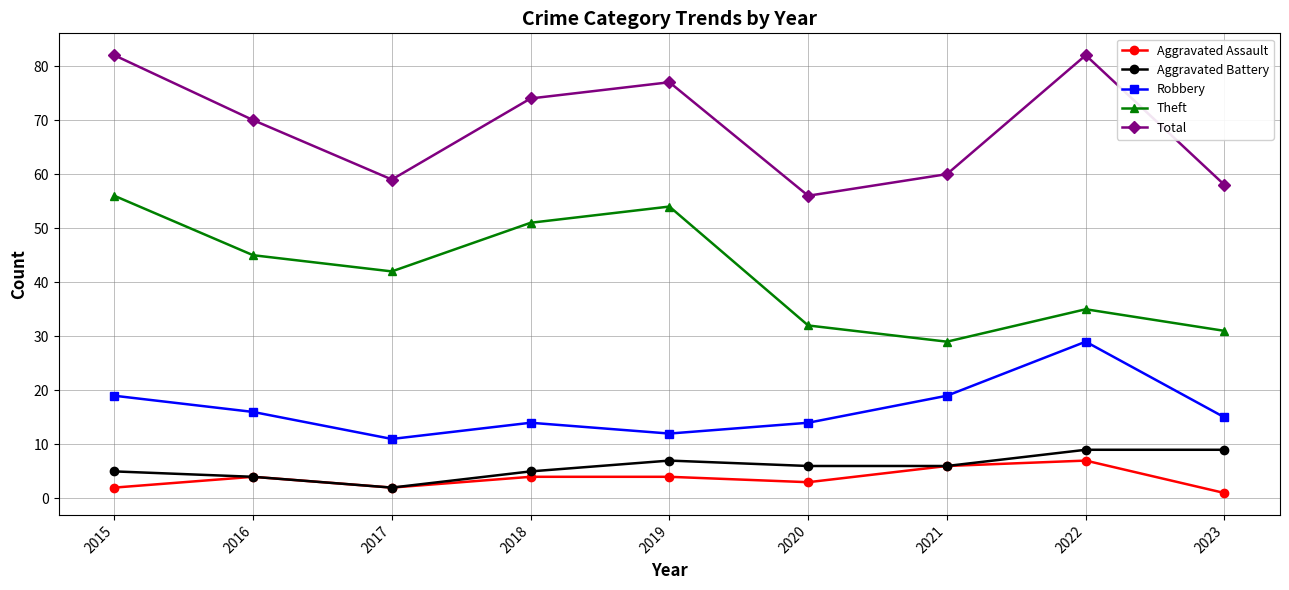

At how many categories does at least one series exceed 8?

9